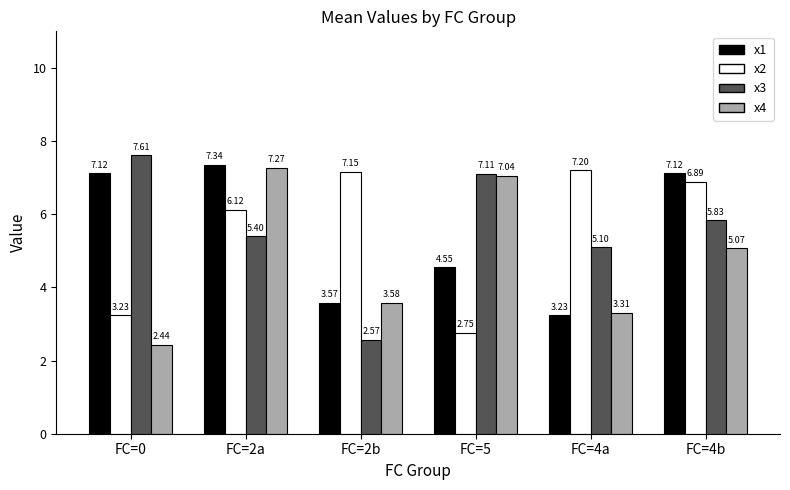

How many data points in x2 are less than 6?

2